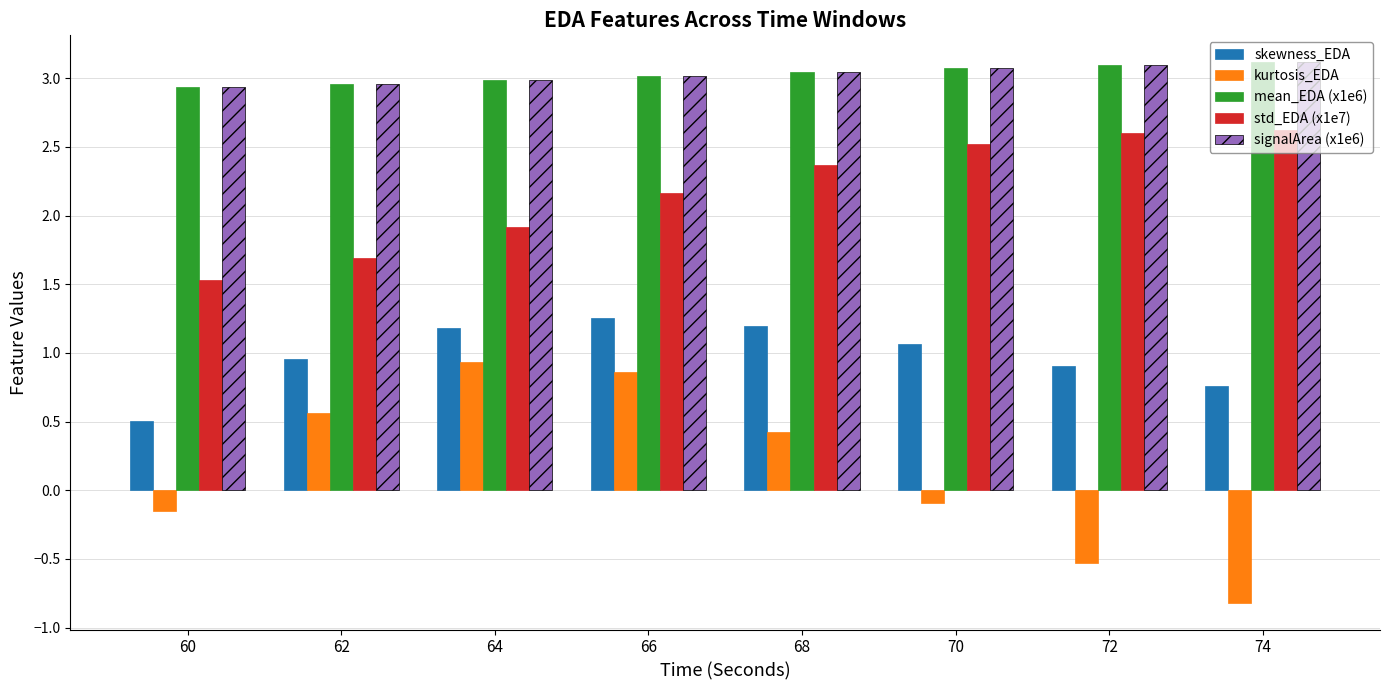

Is the value of std_EDA (x1e7) at 66 greater than the value of skewness_EDA at 62?

Yes